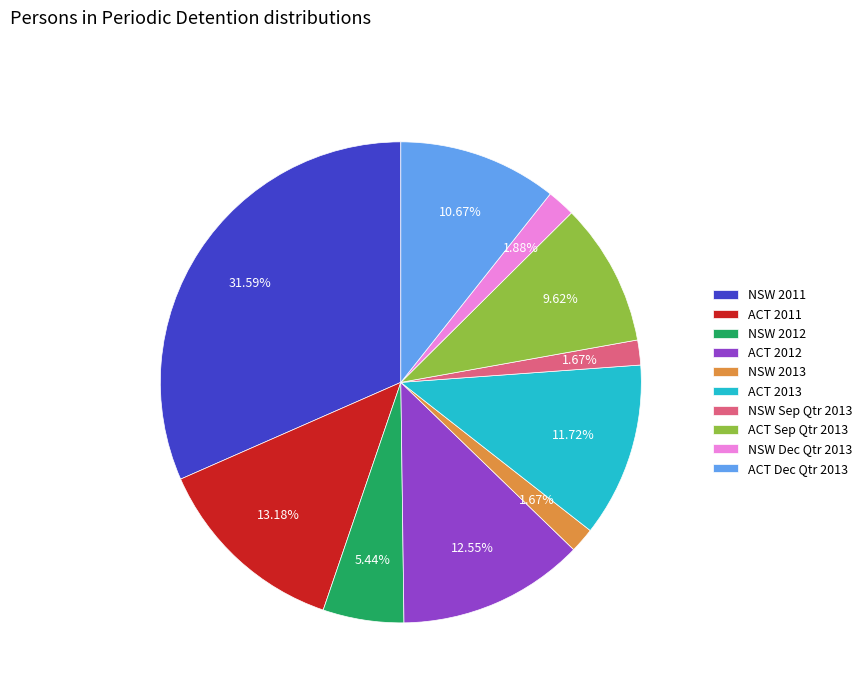

Is there a majority slice in this chart?

No